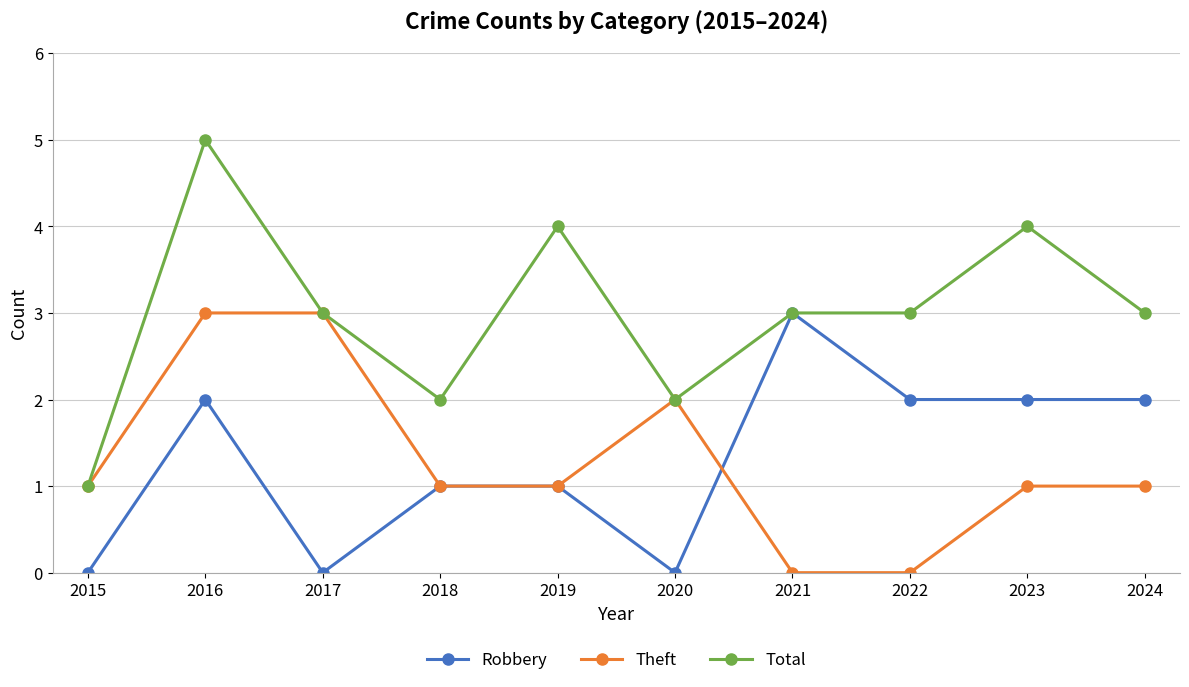

What is the difference between the maximum and minimum values in the Theft series?

3